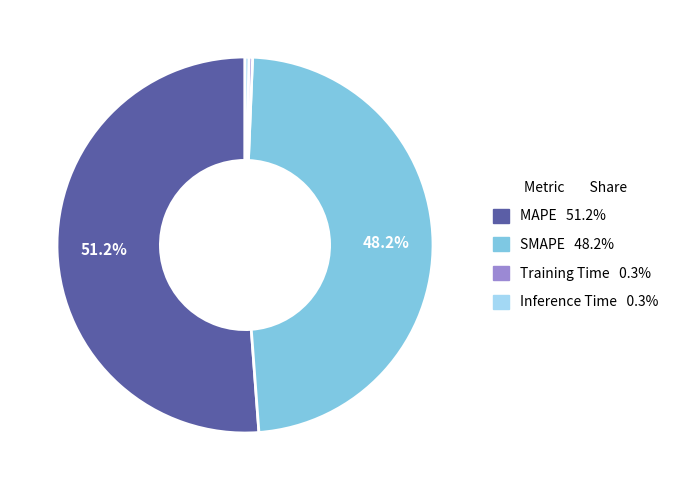

To the nearest percent, what is the difference between the largest and smallest slice percentages?

51%